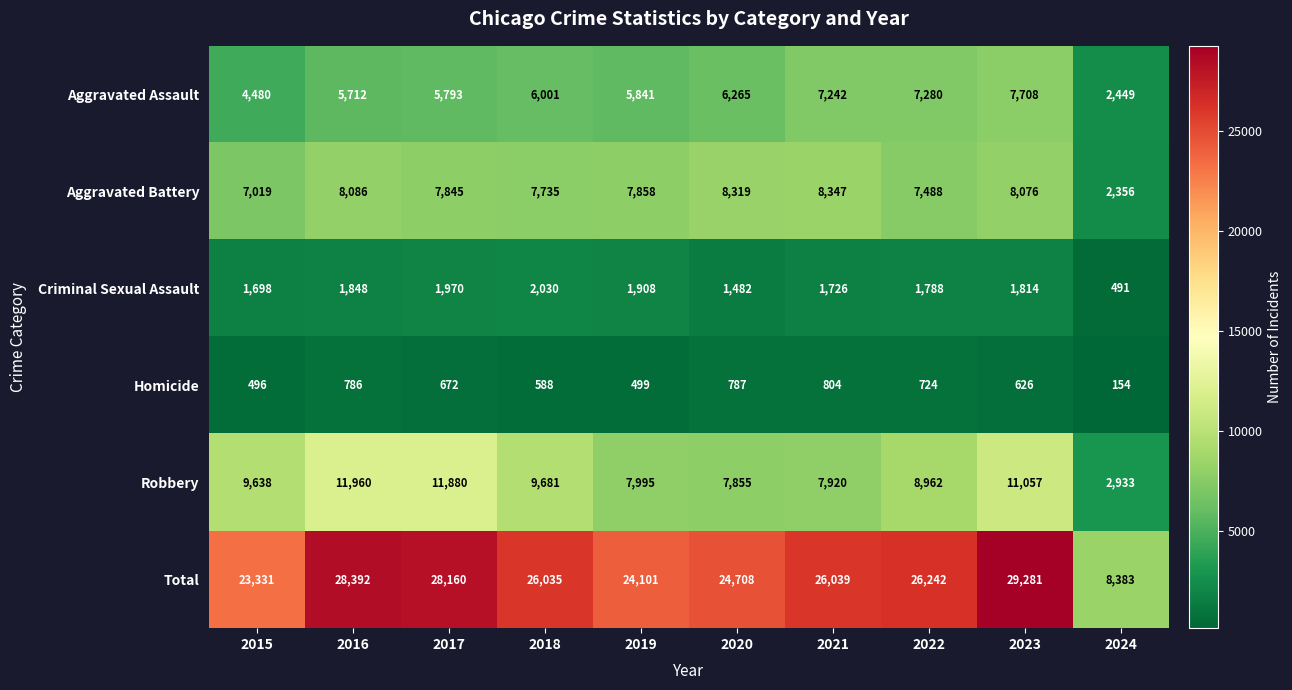

What is the difference between the maximum and minimum values in the Criminal Sexual Assault series?

1539